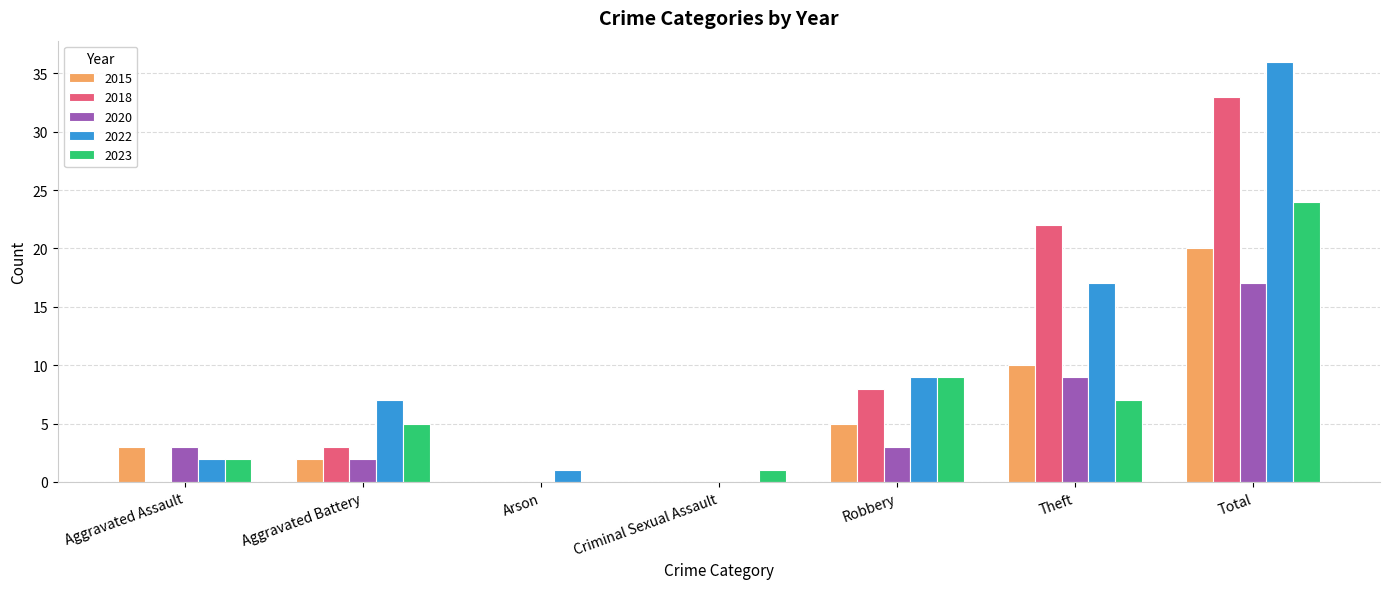

What is the approximate value of 2022 at Theft?

17